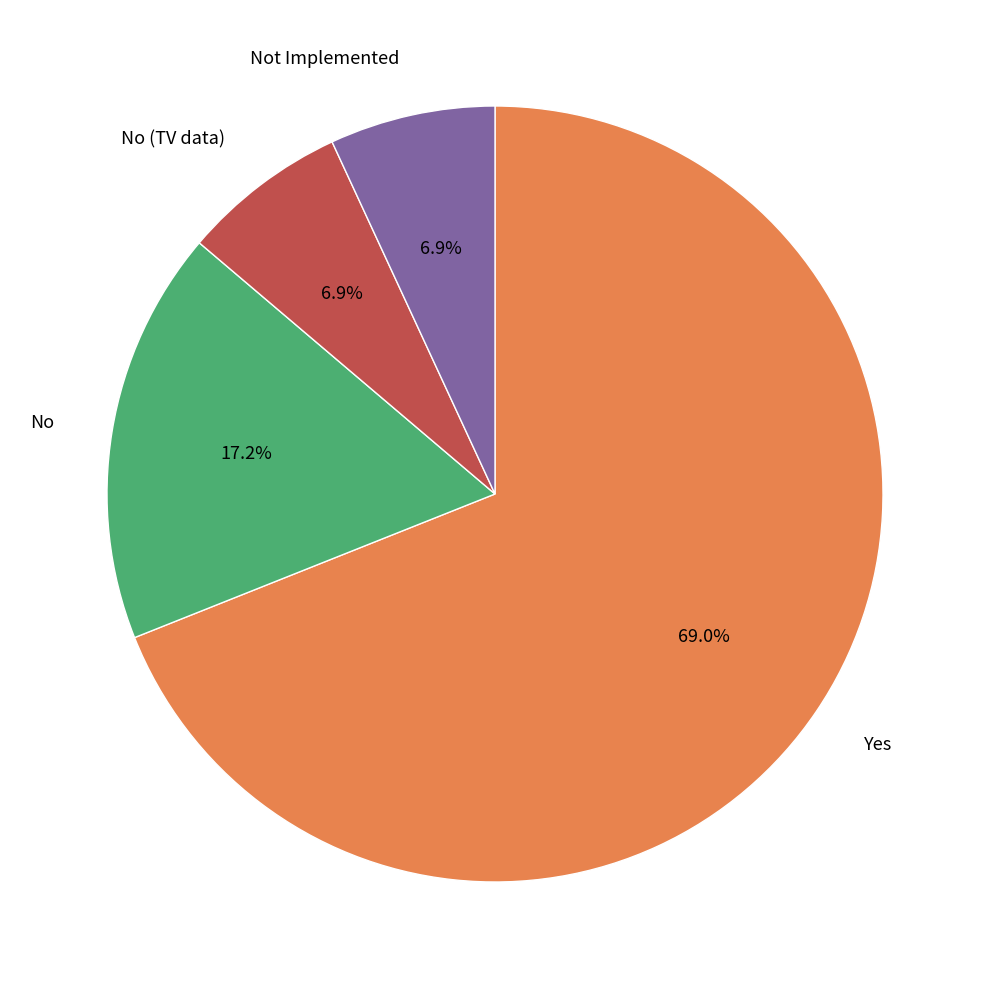

How many slices are in this pie chart?

4